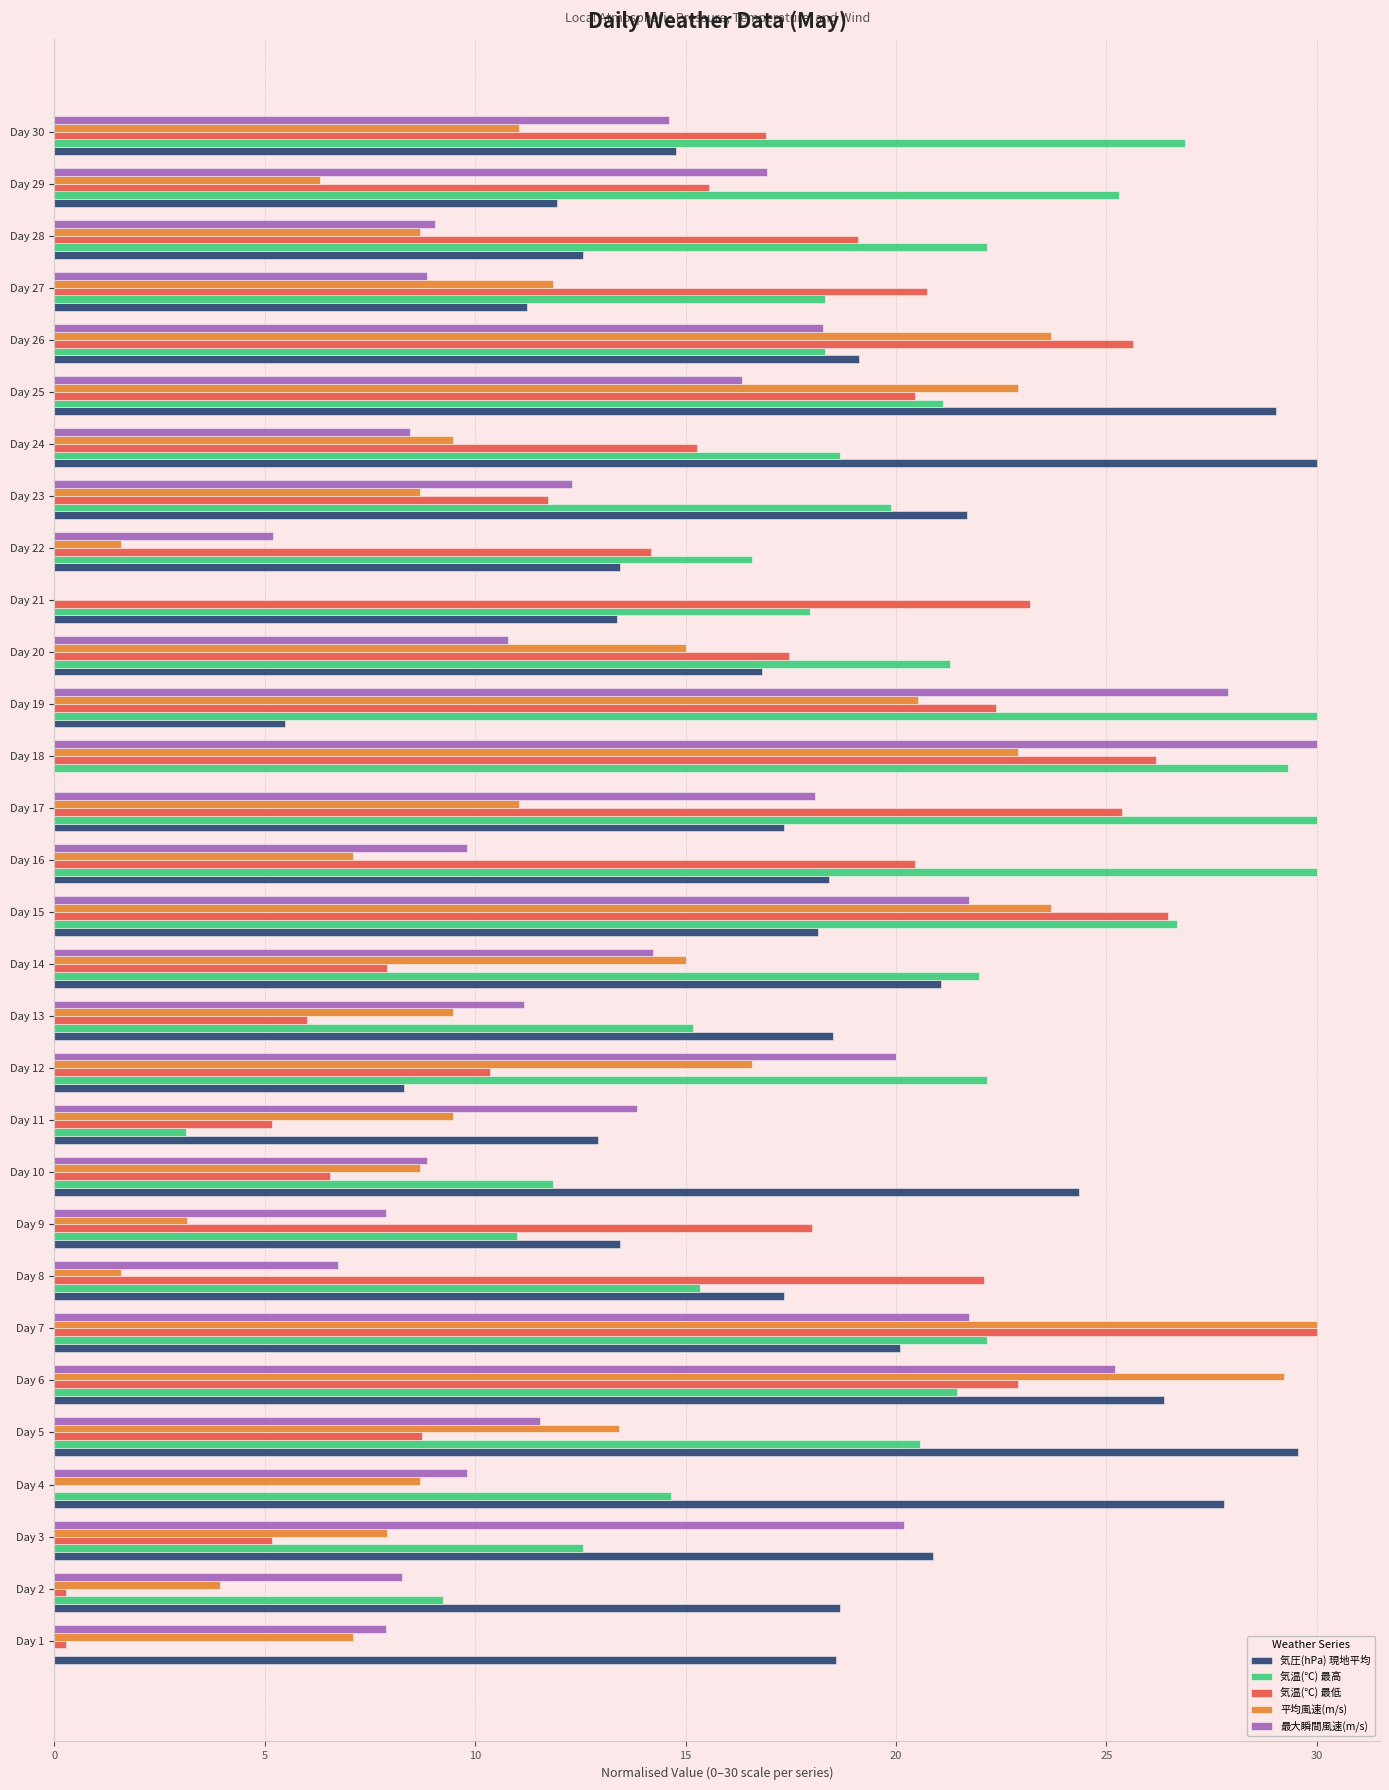

Which series has the largest total across all categories?

気温(℃) 最高